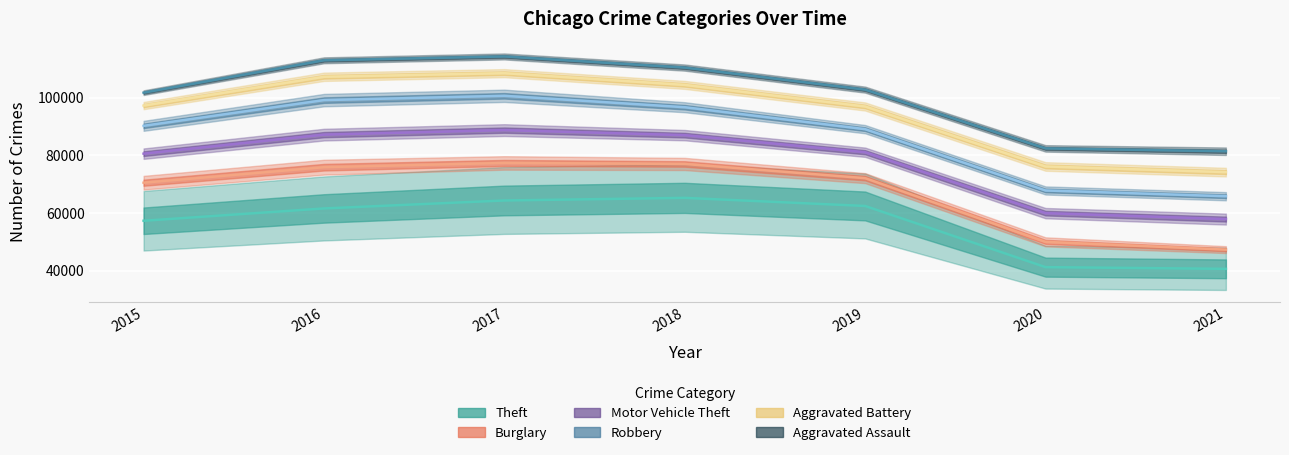

Which has a higher value, 2015 or 2021?

2015